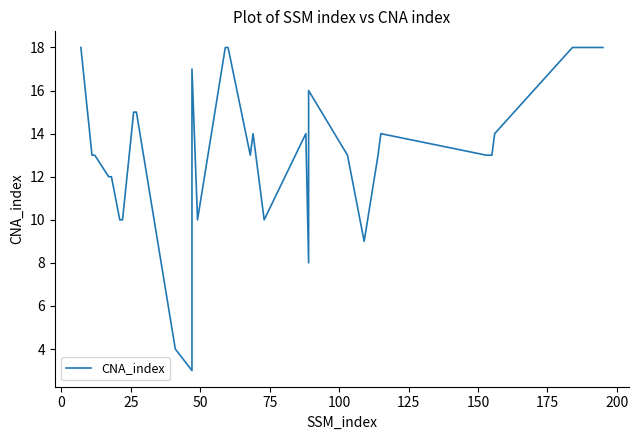

How many lines are shown in the chart?

1